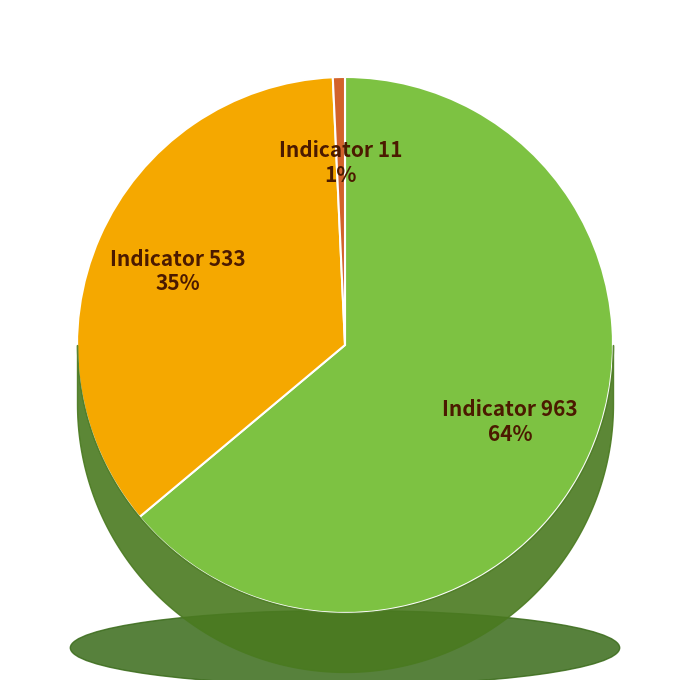

To the nearest percent, what is the combined percentage of 533 and 11?

36%